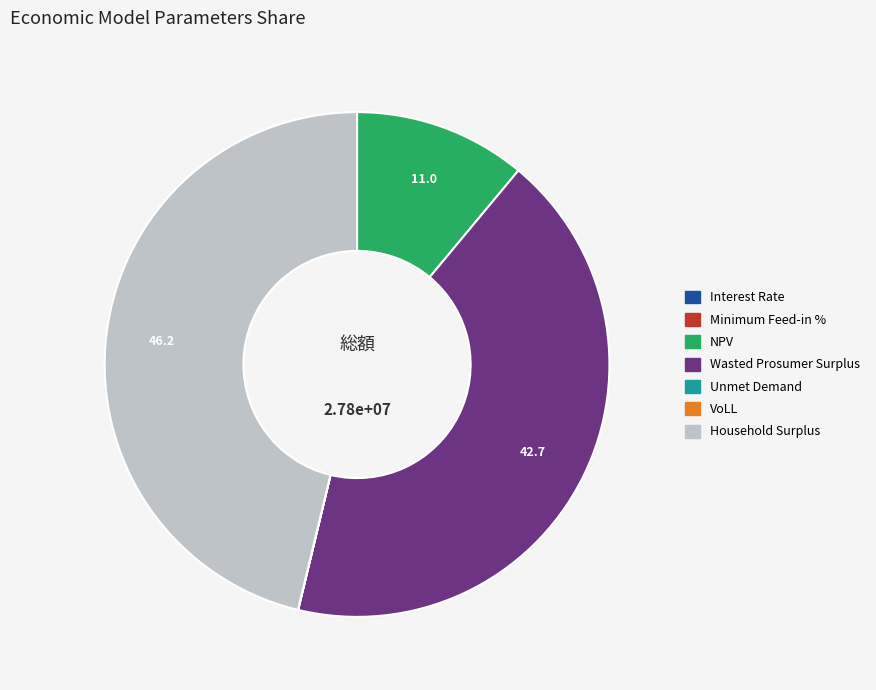

The Household Surplus slice represents 55% of the pie. True or false?

False